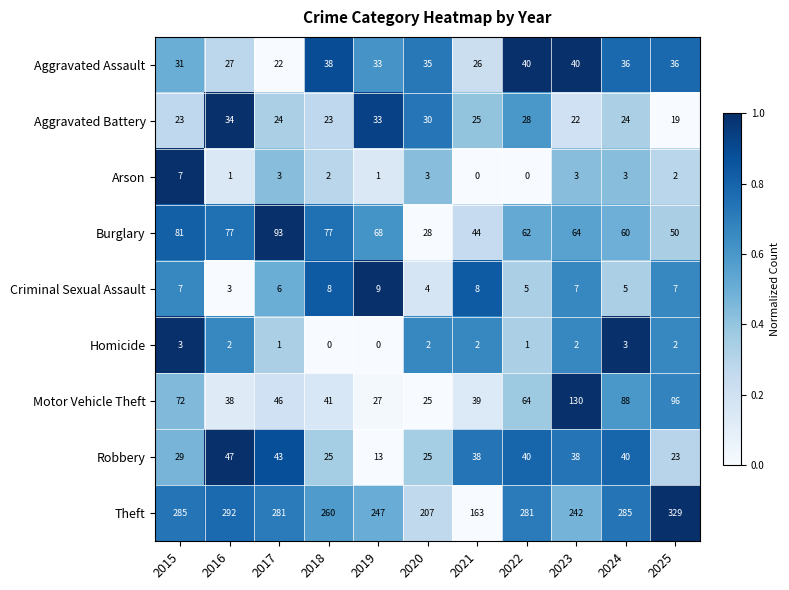

Rank the series by their maximum value, from lowest to highest.

Homicide, Arson, Criminal Sexual Assault, Aggravated Battery, Aggravated Assault, Robbery, Burglary, Motor Vehicle Theft, Theft